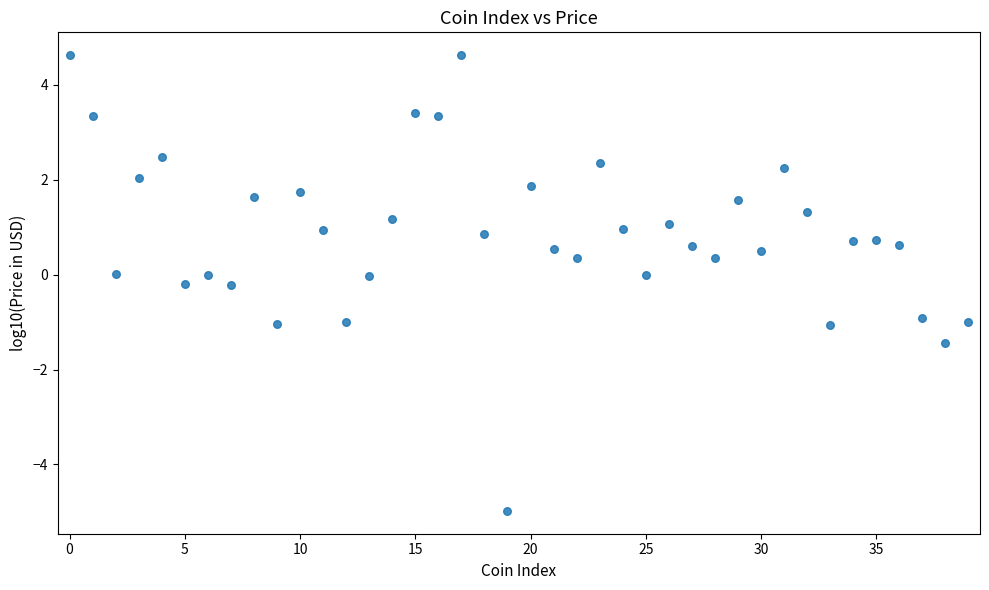

What is the range of Y values (max minus min)?

9.6